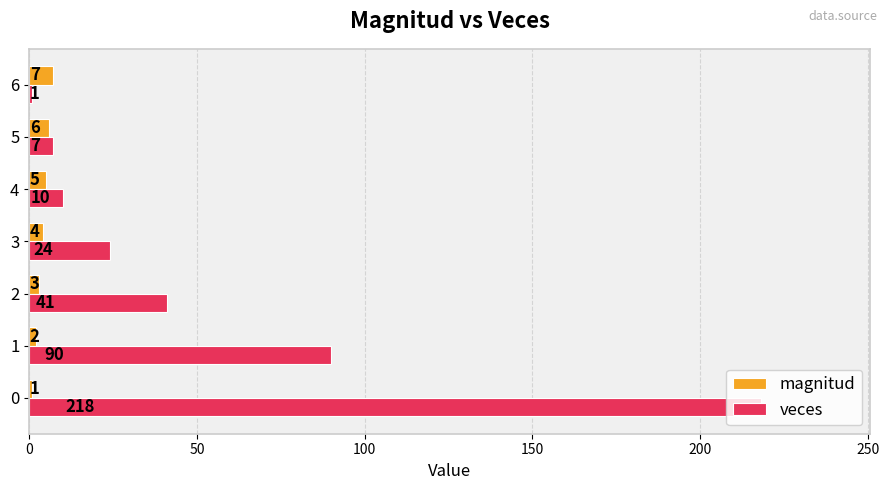

Is the value of magnitud at 3 greater than the value of veces at 3?

No